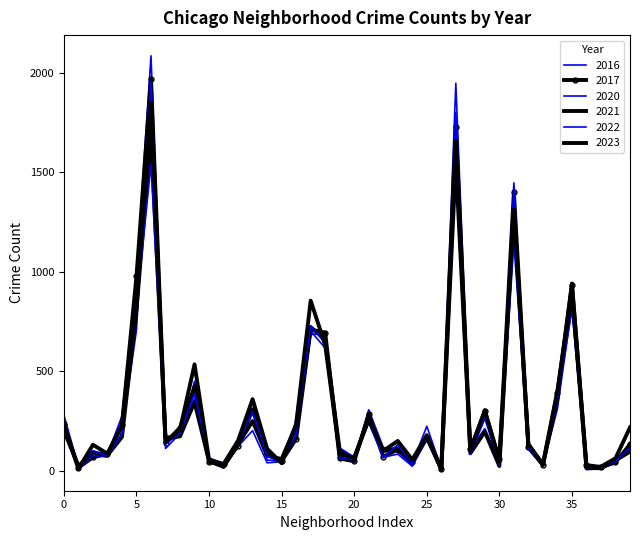

What is the value of the 2020 point at the 2nd from the left?

8